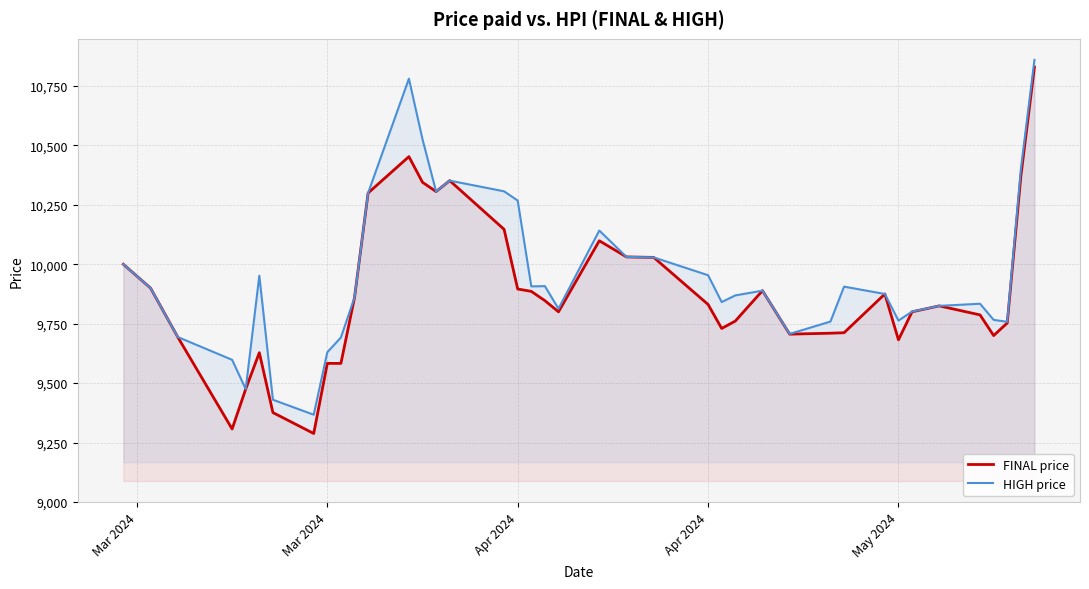

Reading left to right, list all the values displayed in this chart.

FINAL price: 10000	9900	9694	9307	9475	9628	9376	9288	9583	9583	9860	10300	10453	10345	10306	10352	10147	9896	9886	9847	9800	10099	10031	10029	9831	9730	9761	9889	9706	9710	9712	9875	9682	9800	9825	9787	9700	9753	10370	10830
HIGH price: 10000	9900	9694	9598	9475	9952	9430	9367	9630	9692	9860	10300	10781	10526	10306	10352	10307	10268	9907	9908	9813	10142	10031	10029	9954	9841	9869	9889	9707	9759	9906	9875	9763	9801	9825	9834	9766	9758	10400	10860